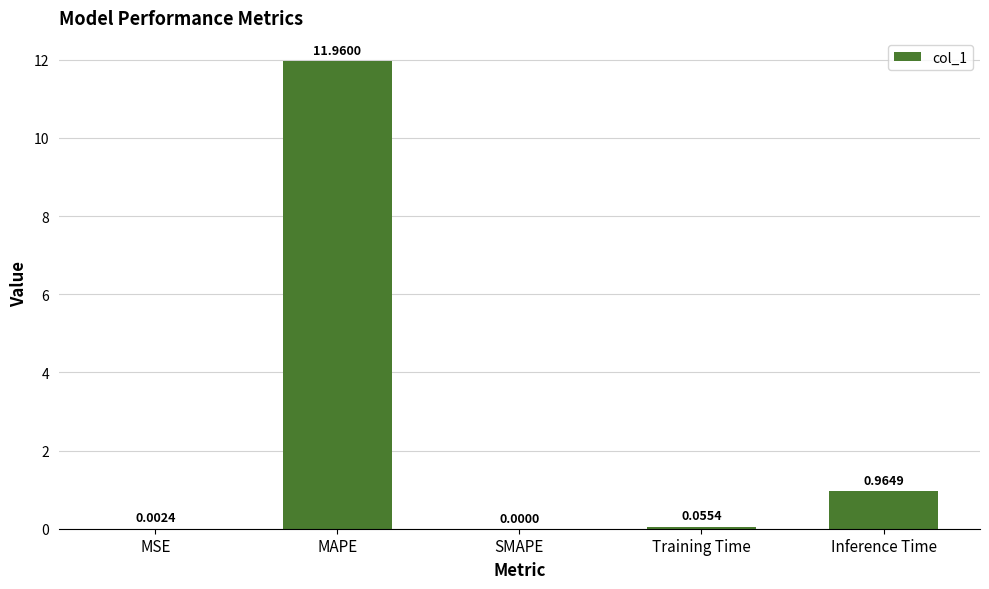

Are the bars grouped side by side (vs. stacked)?

No